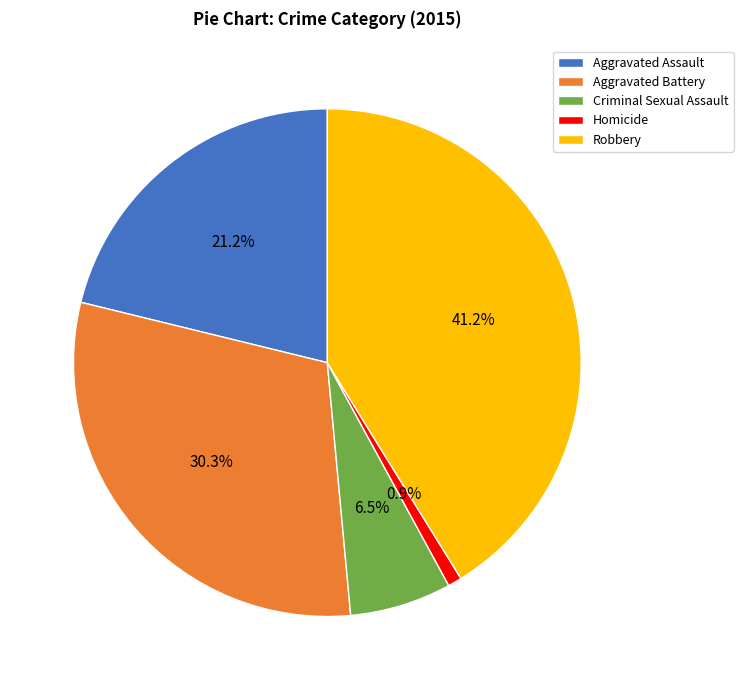

What percentage is the Homicide slice, to the nearest percent?

1%